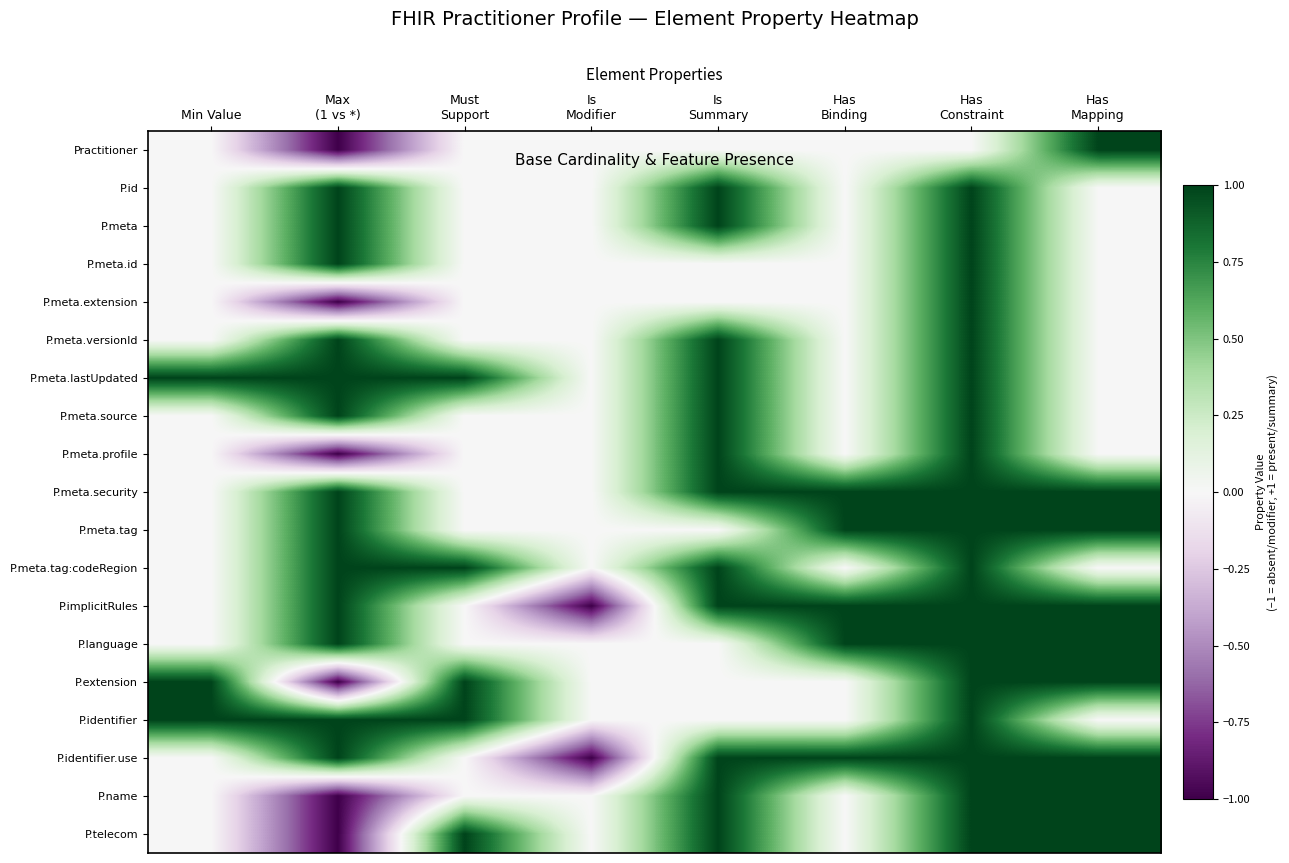

Between Has
Constraint and Must
Support, which is larger?

Has
Constraint